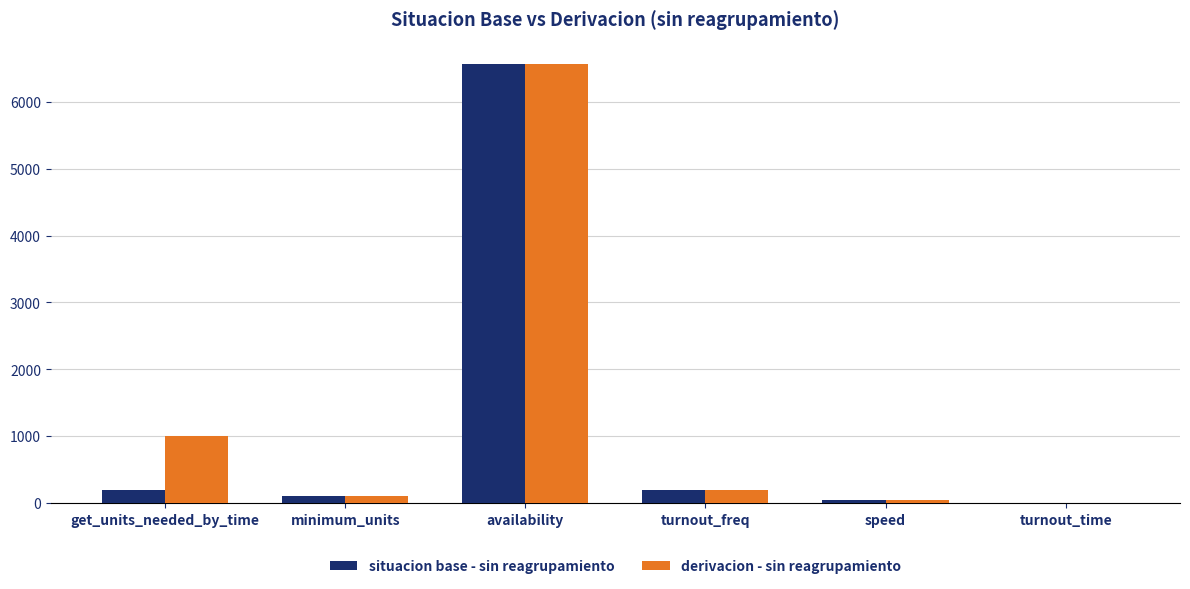

Does the chart contain stacked bars?

No